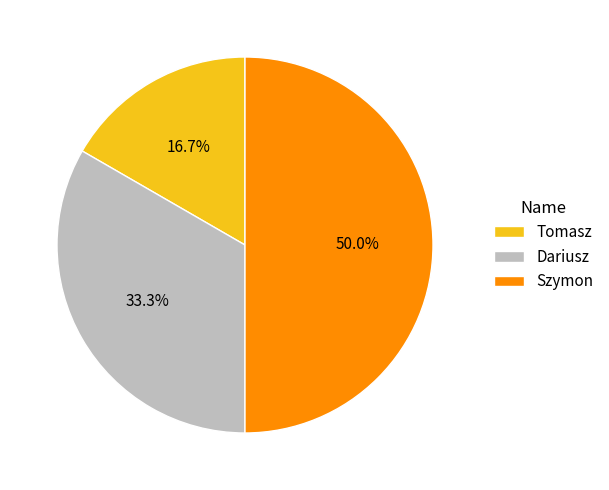

How many slices are in this pie chart?

3